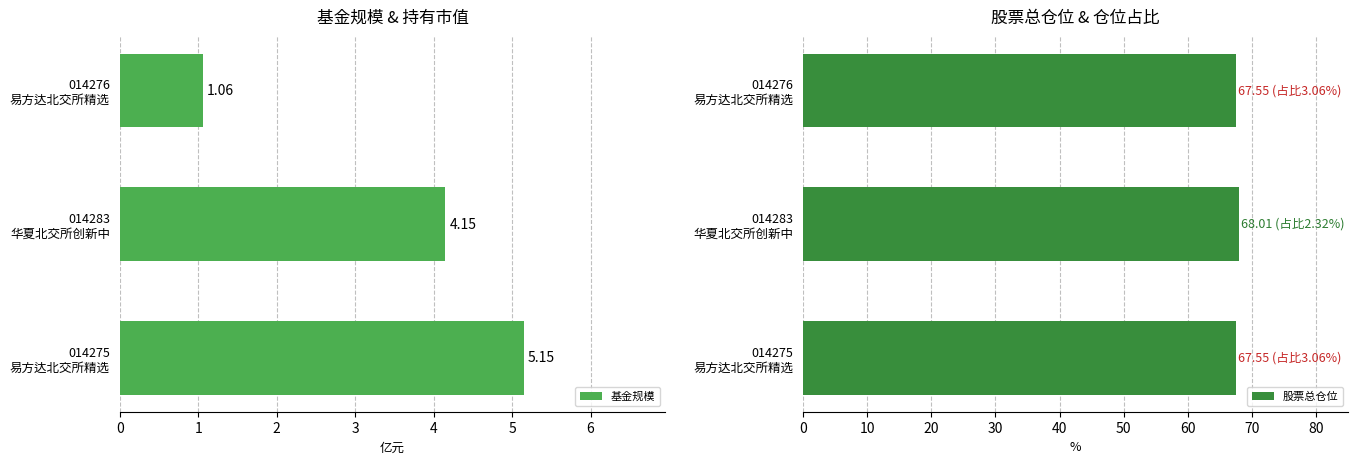

What is the average value of the 基金规模 series?

3.5